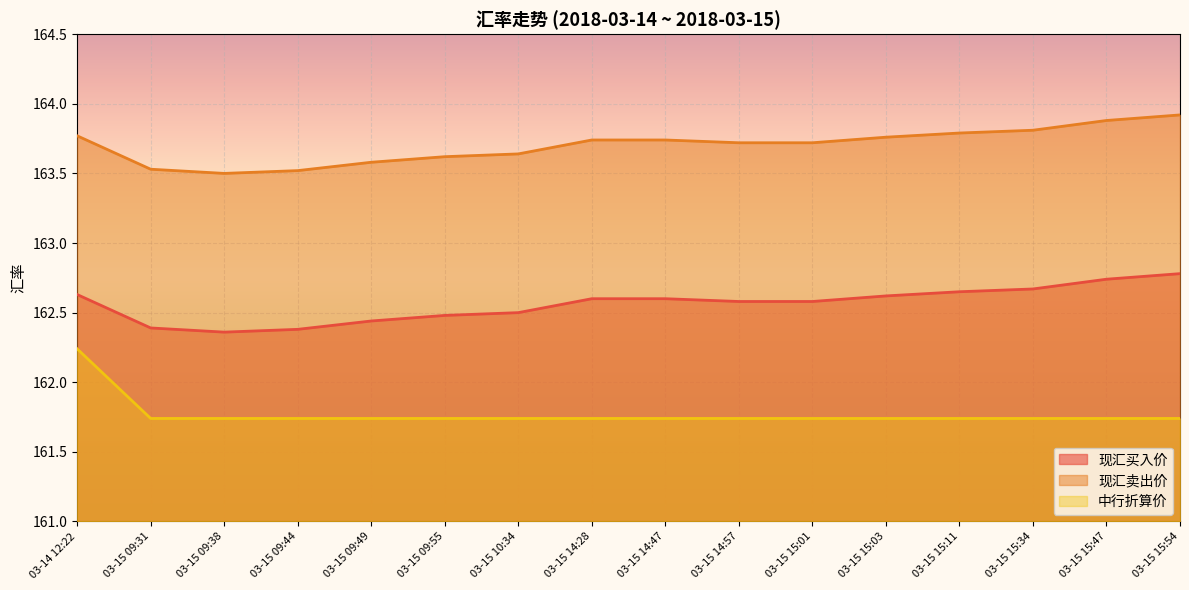

What are all the series names shown in the legend?

现汇买入价, 现汇卖出价, 中行折算价